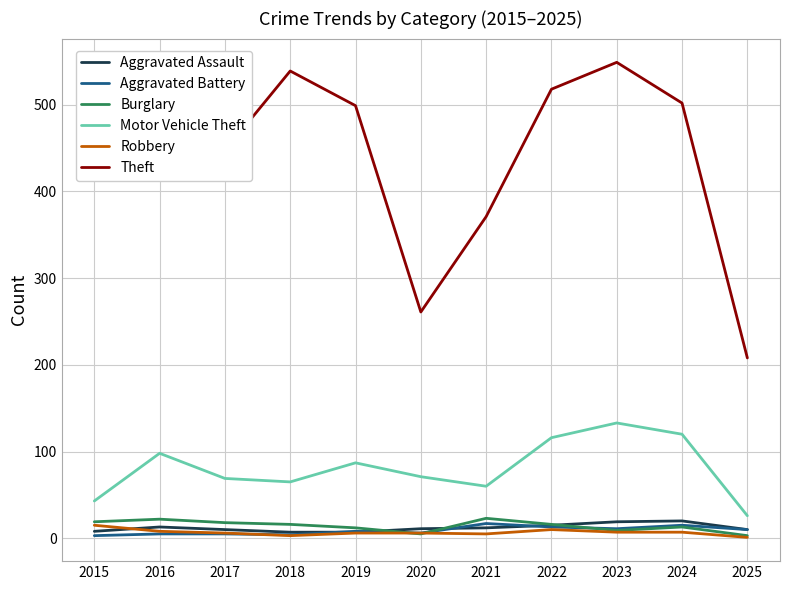

Is the value of Aggravated Battery at 2022 greater than the value of Motor Vehicle Theft at 2021?

No